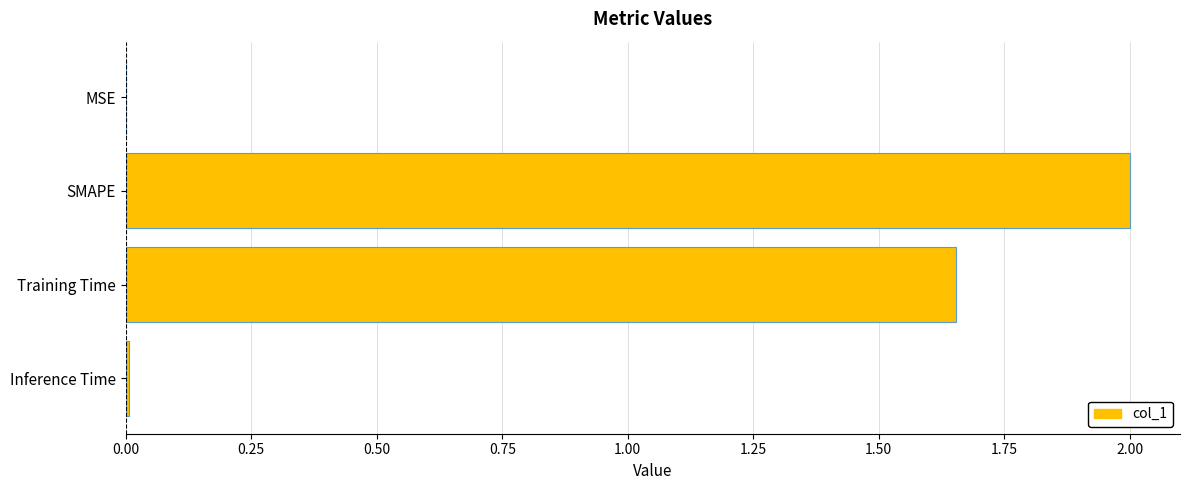

Which has a higher value, SMAPE or Inference Time?

SMAPE